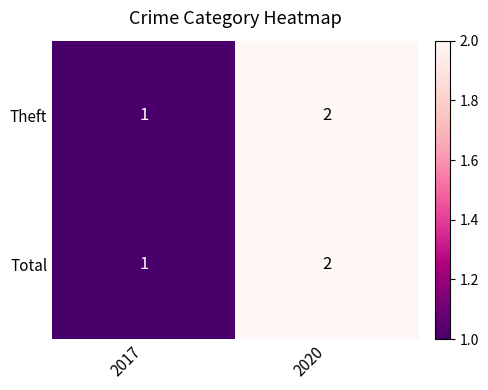

True or false: Total has a value of 2 at 2020.

True